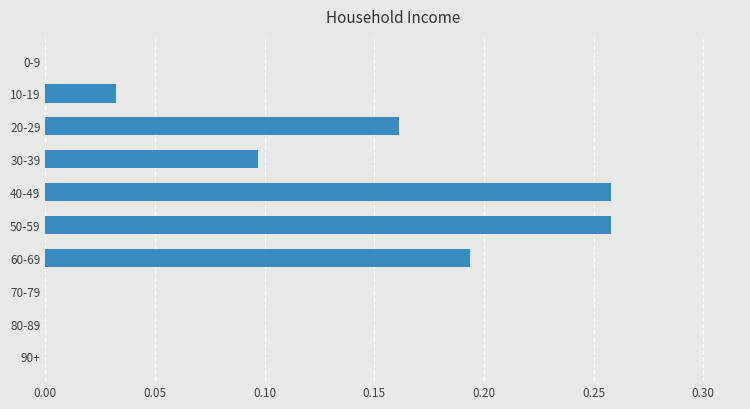

What is the change in value from 0-9 to 40-49?

+0.3